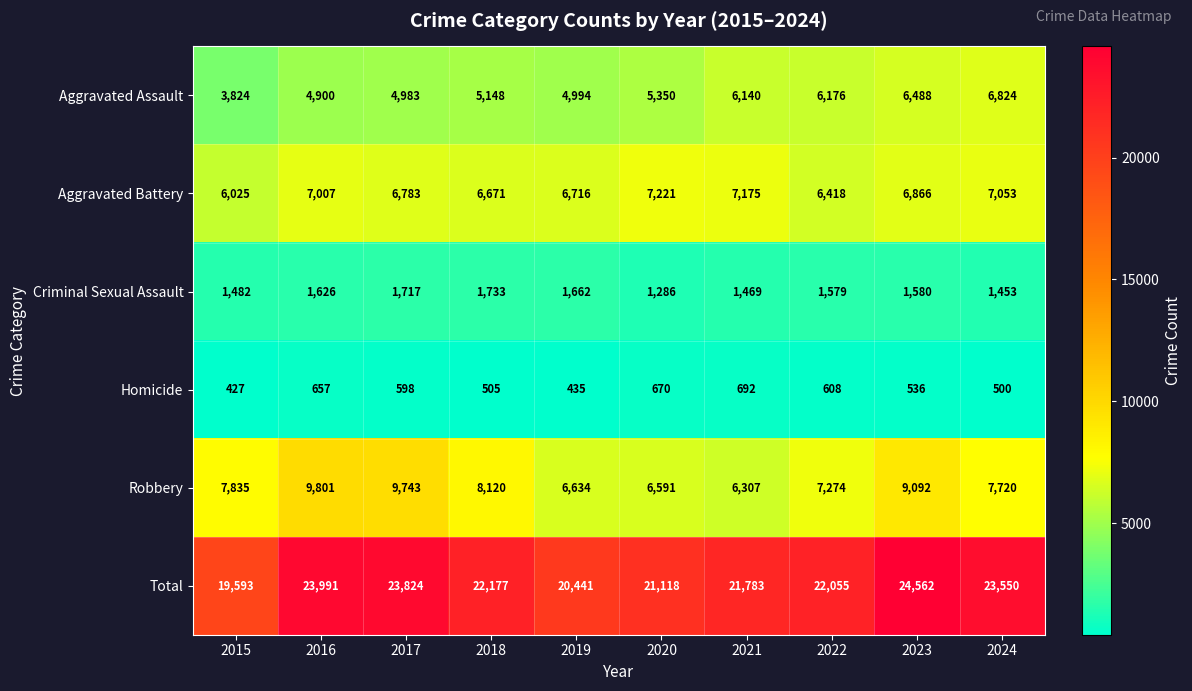

What is the difference between the second highest and second lowest values in the Aggravated Battery series?

757